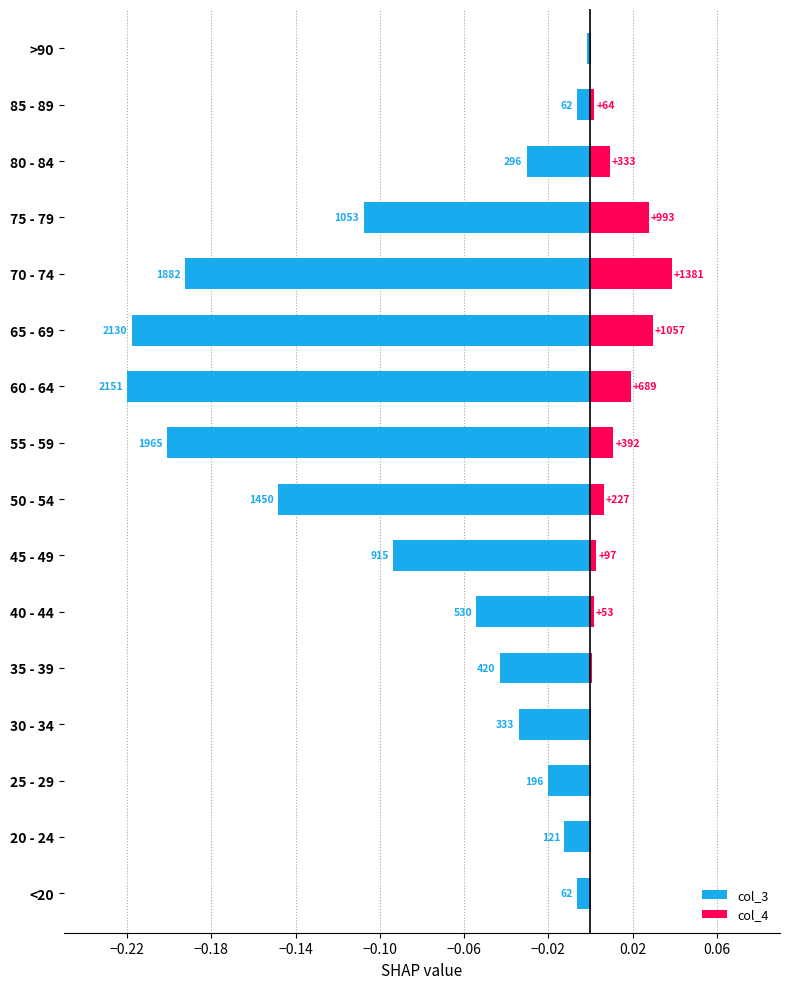

True or false: col_3 has a value of -0.0 at >90.

True